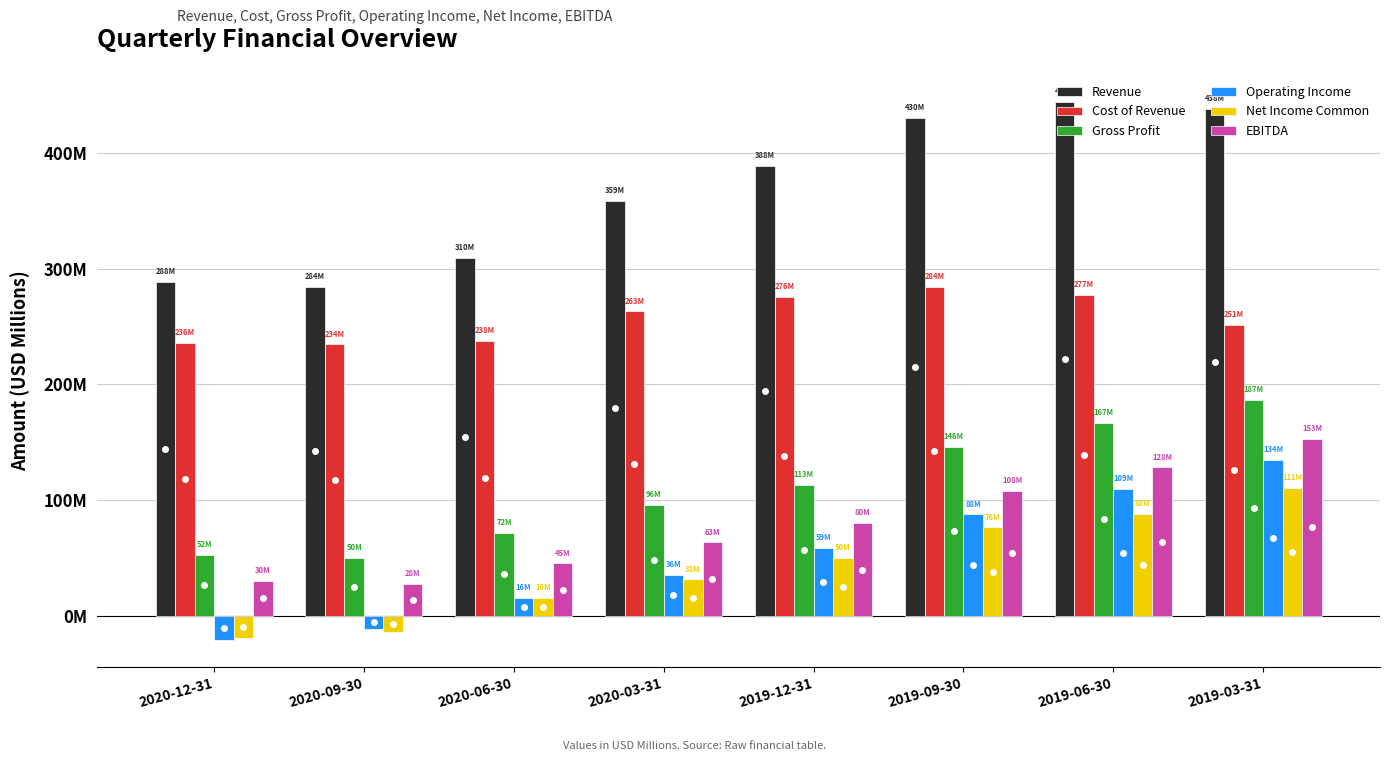

What is the total value across all series at 2020-09-30?

570.8